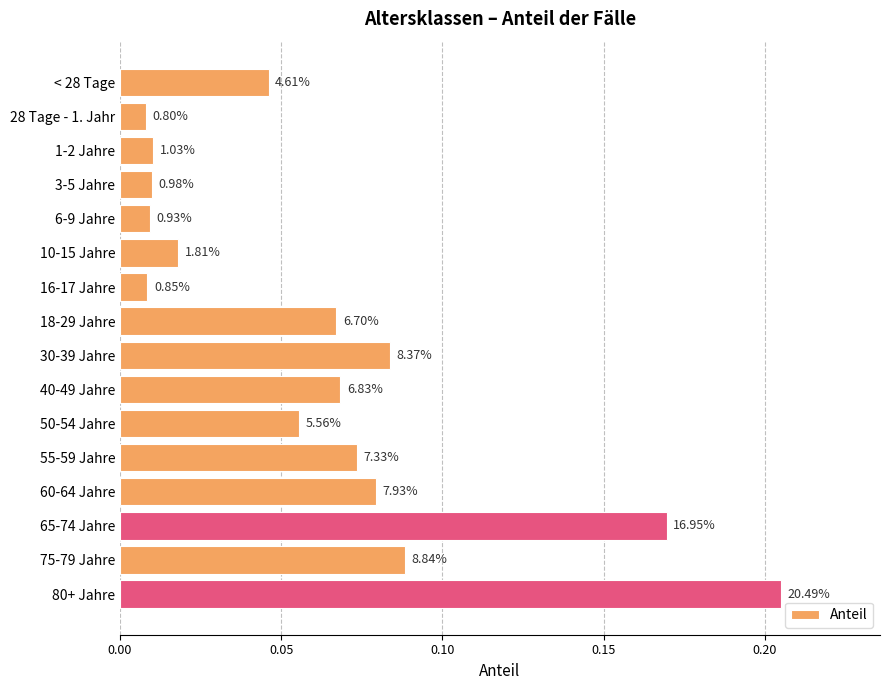

How many bars are there in total?

16